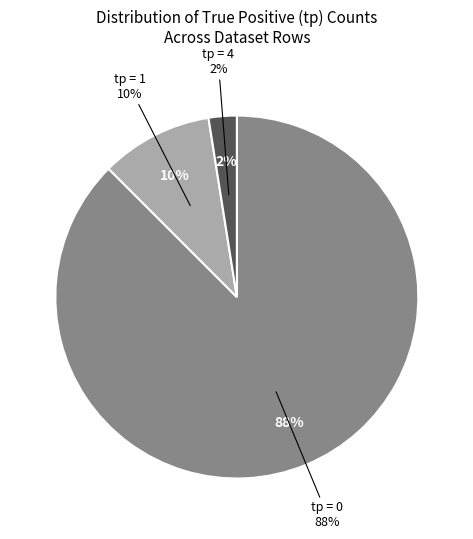

The tp=4 slice represents 16% of the pie. True or false?

False